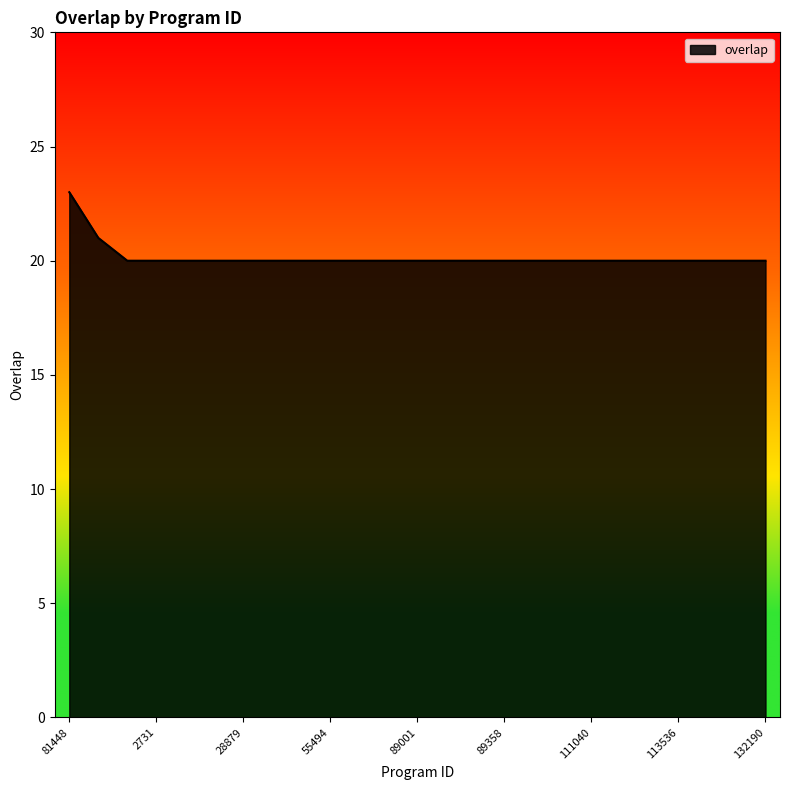

What is the sum of all values?

504